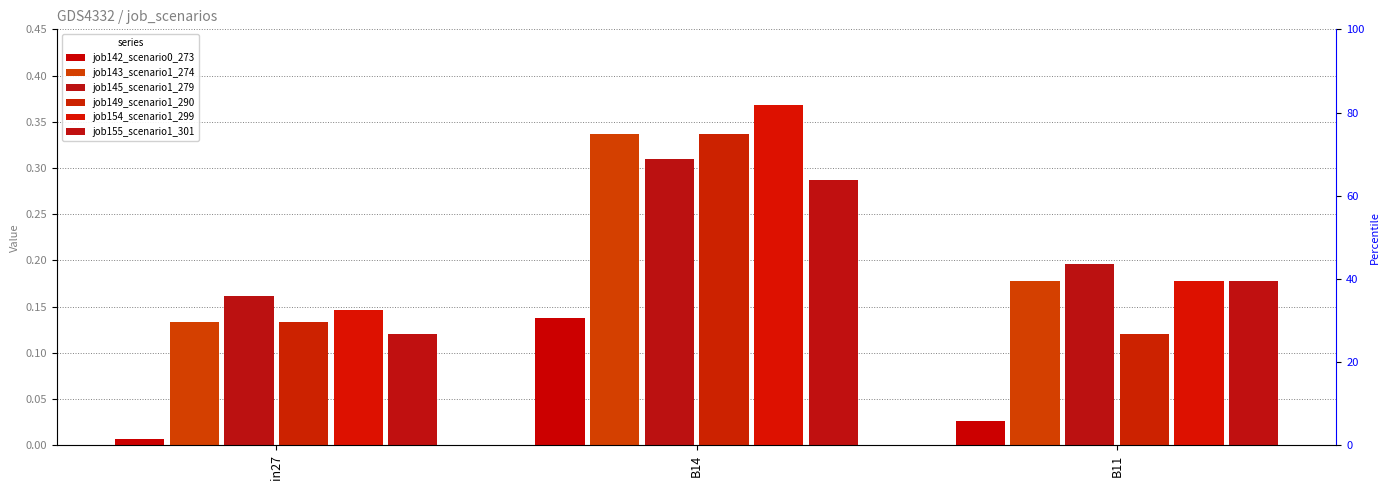

What is the difference between the highest and lowest values at in27?

0.2